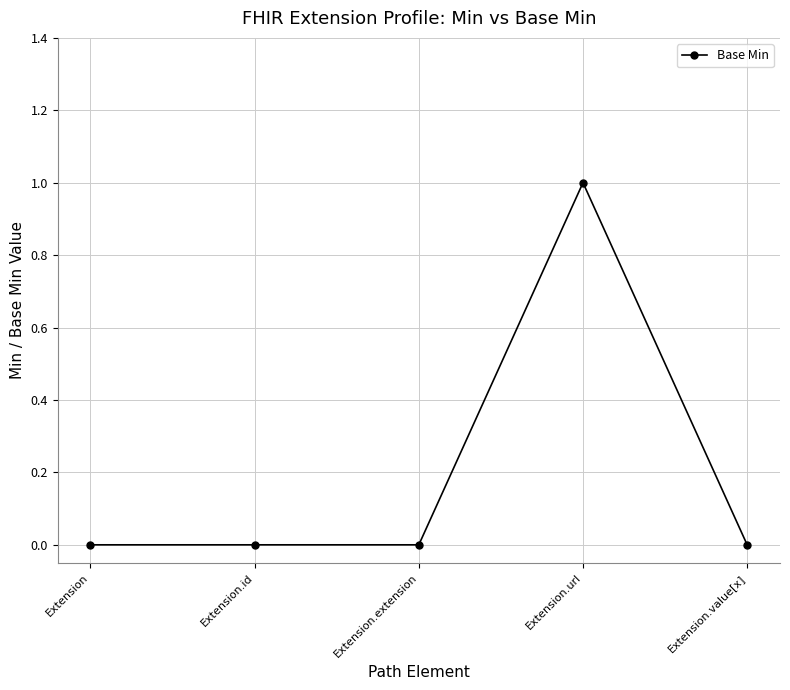

The chart shows a value of 1 at Extension. True or false?

False